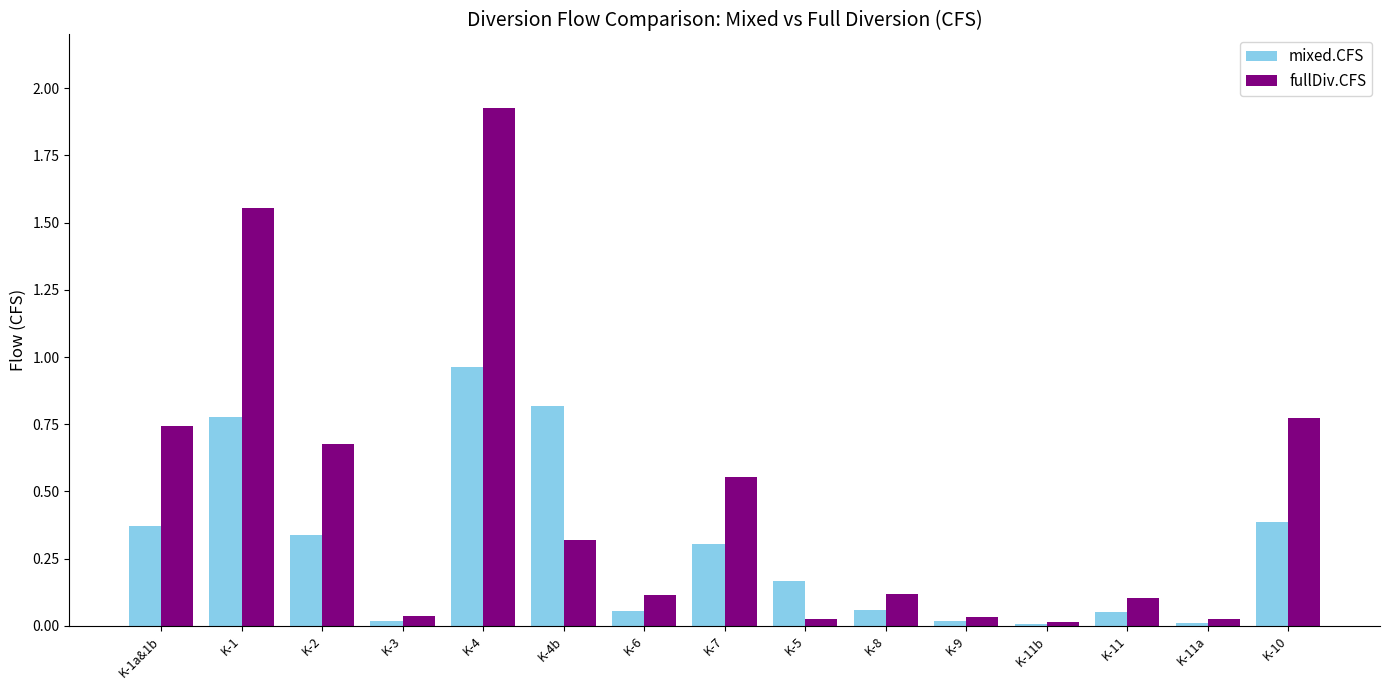

What is the sum of the mixed.CFS values at K-4b and K-7?

1.1